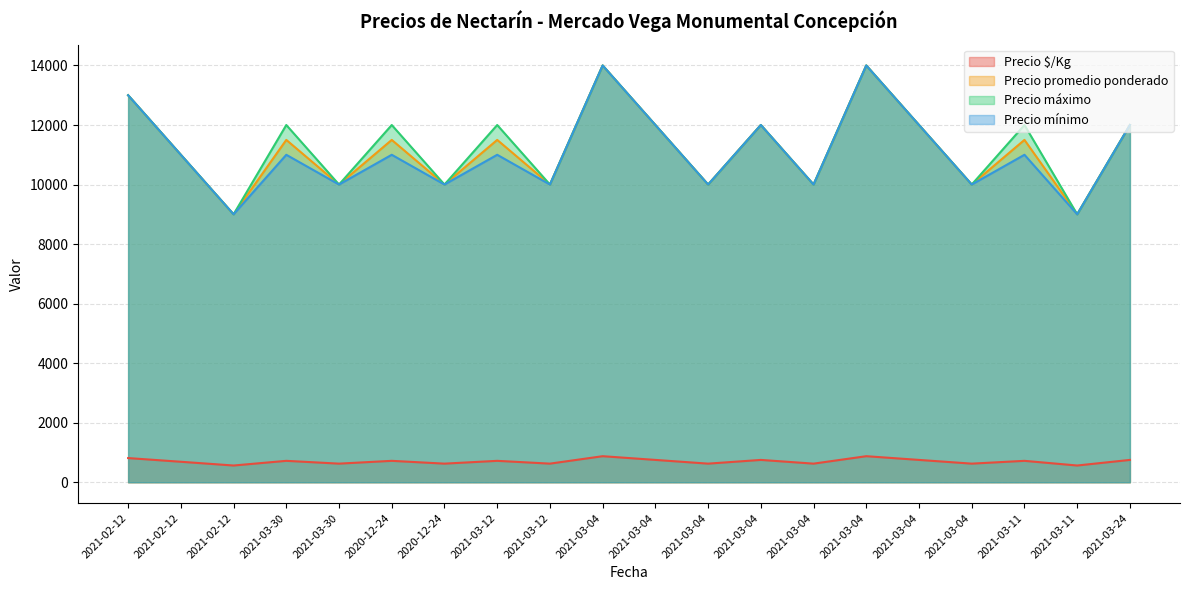

Count the number of categories in the chart.

20